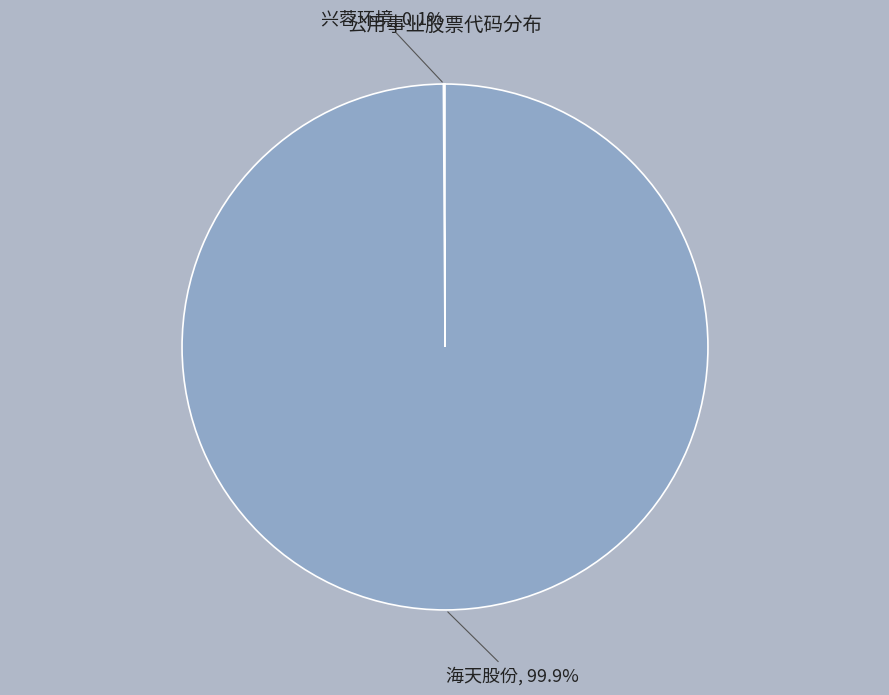

What is the largest slice in the pie chart?

海天股份